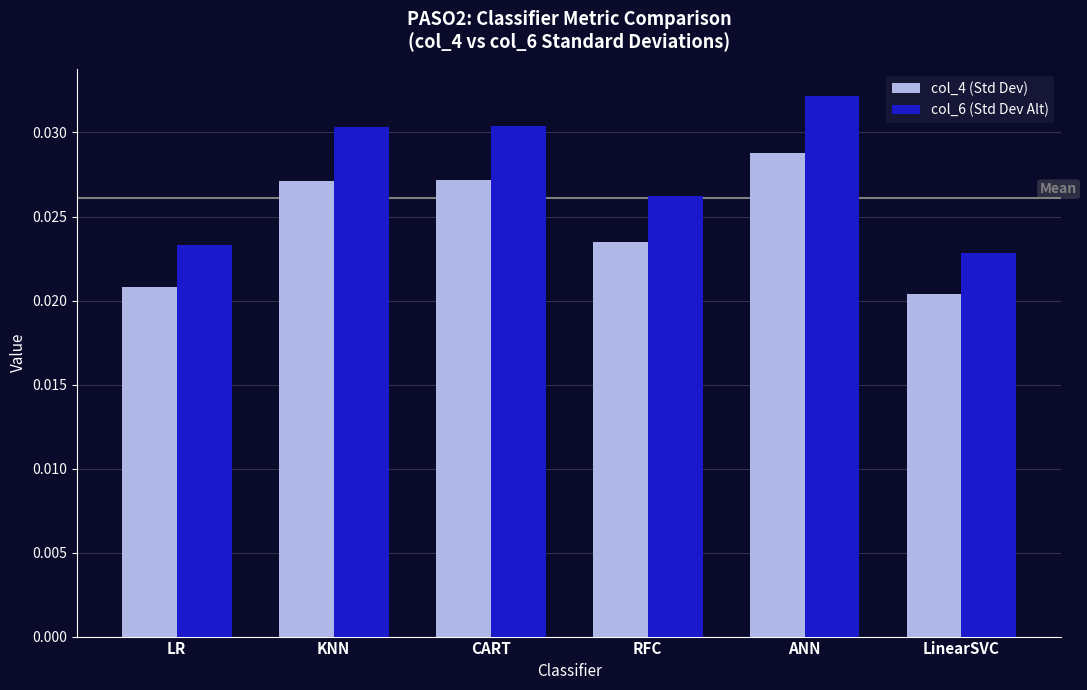

Count the col_4 (Std Dev) values in the range 0 to 1.

6